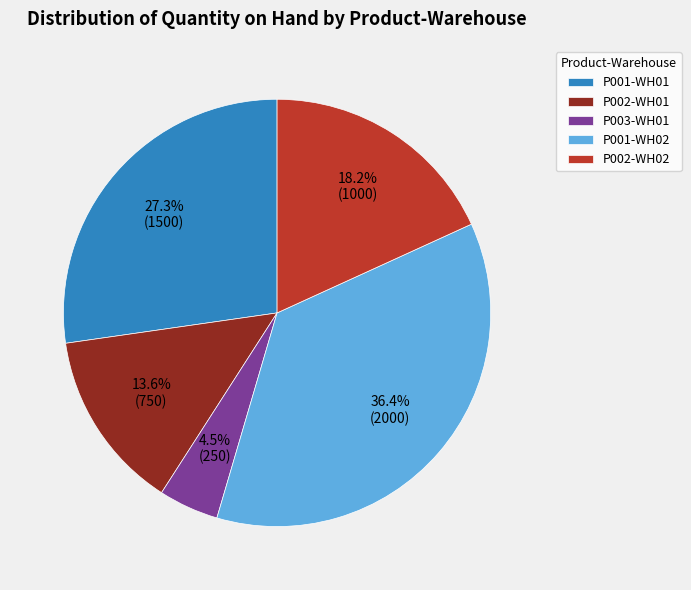

What percentage is the P001-WH01 slice, to the nearest percent?

27%